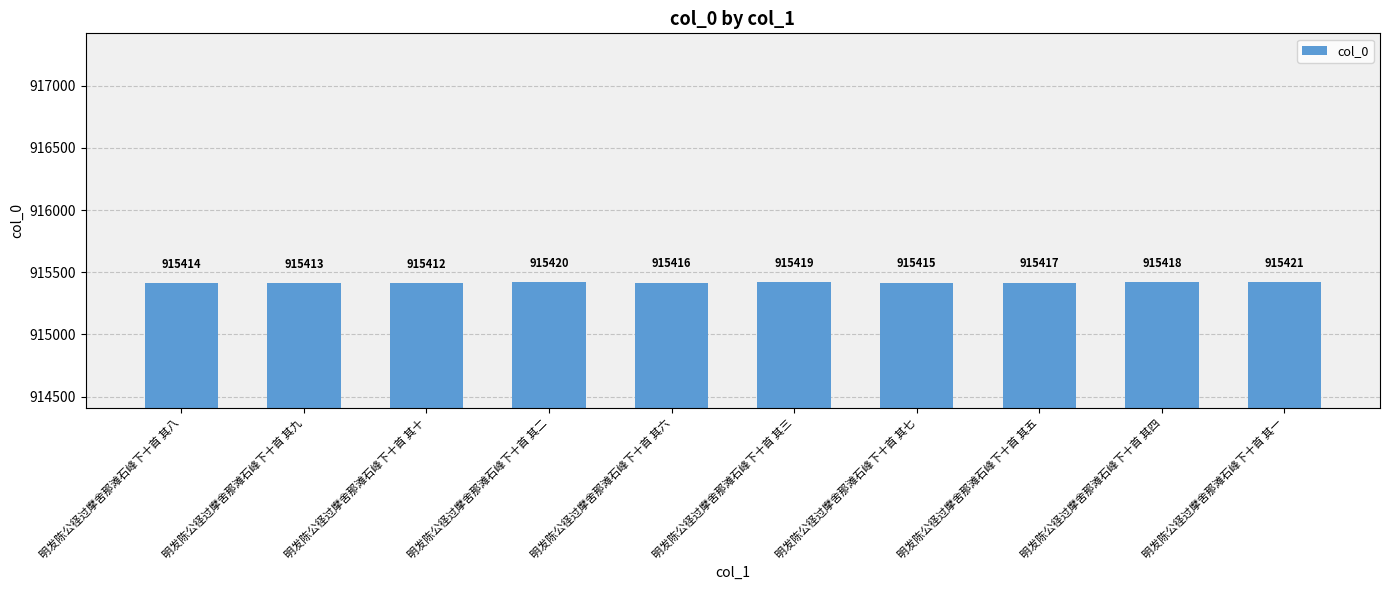

Does the chart contain stacked bars?

No